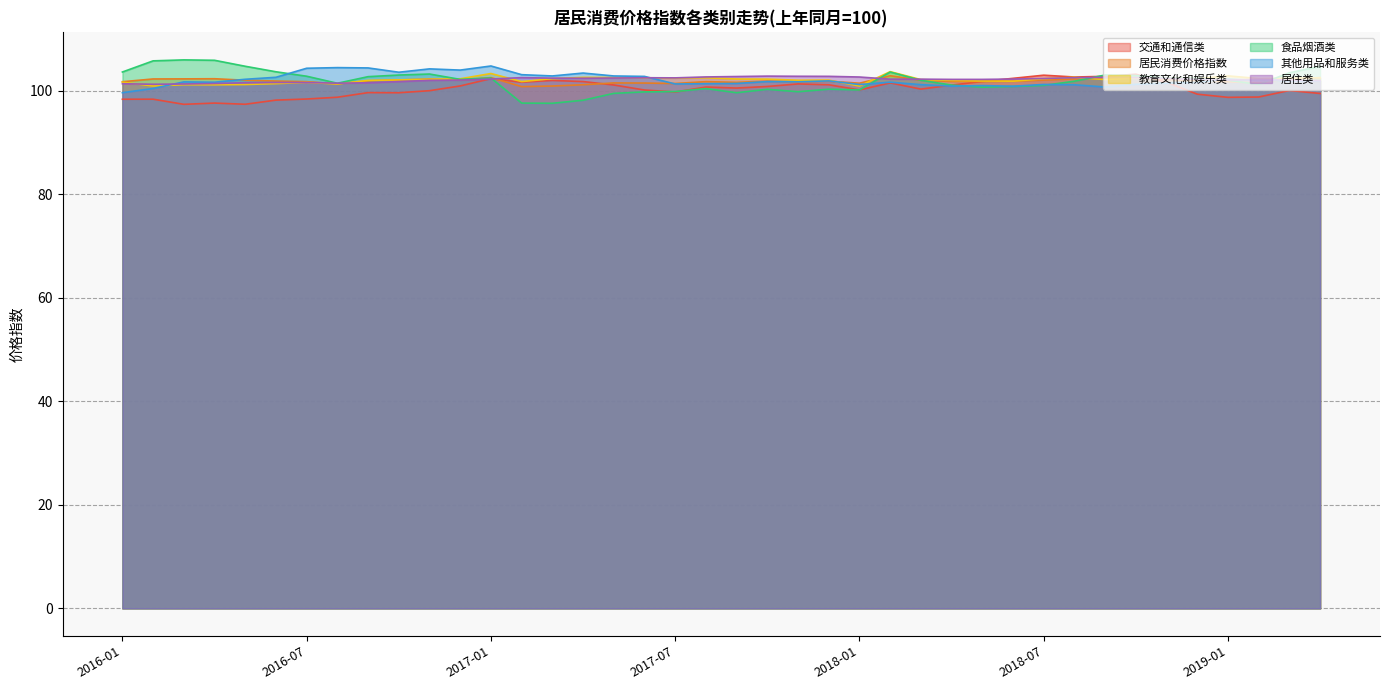

Does the chart have visible grid lines?

Yes